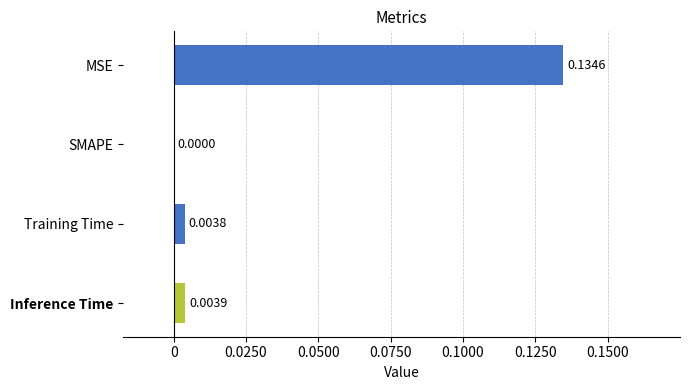

Which category has the highest value across all series?

MSE